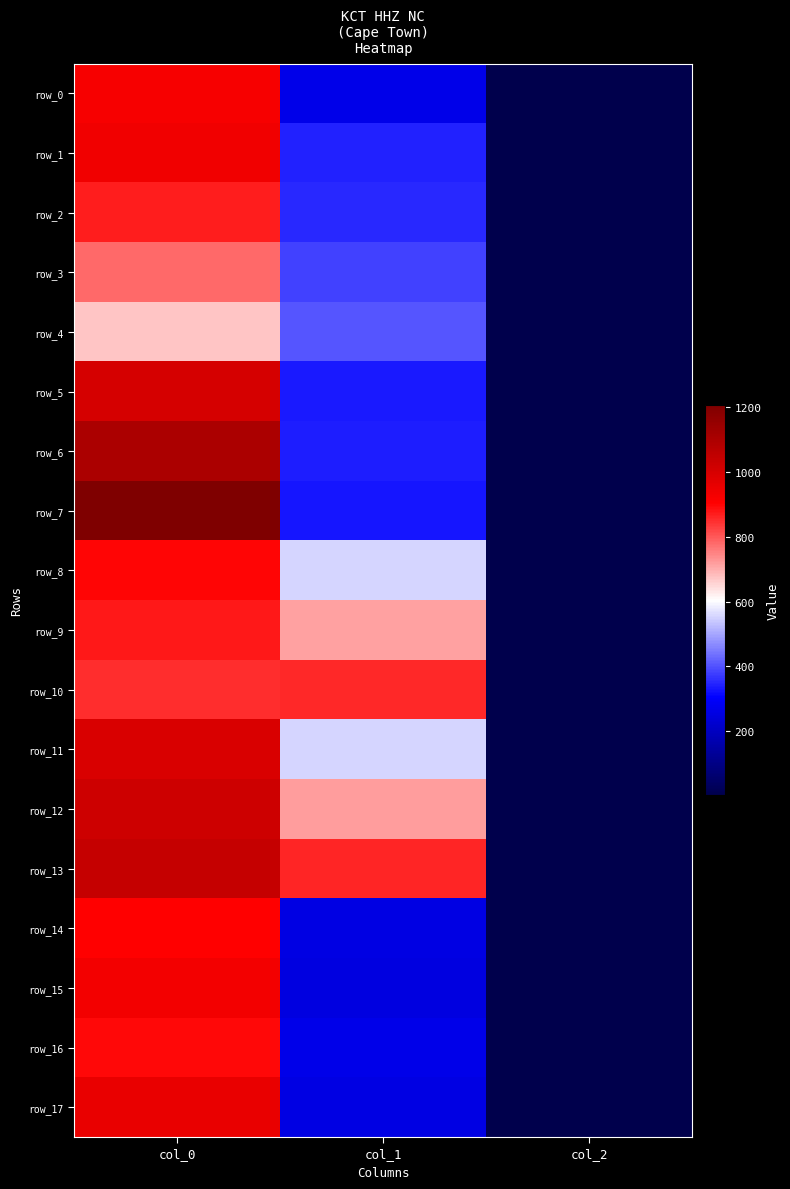

Where is row_3 nearest to the value 391?

col_1